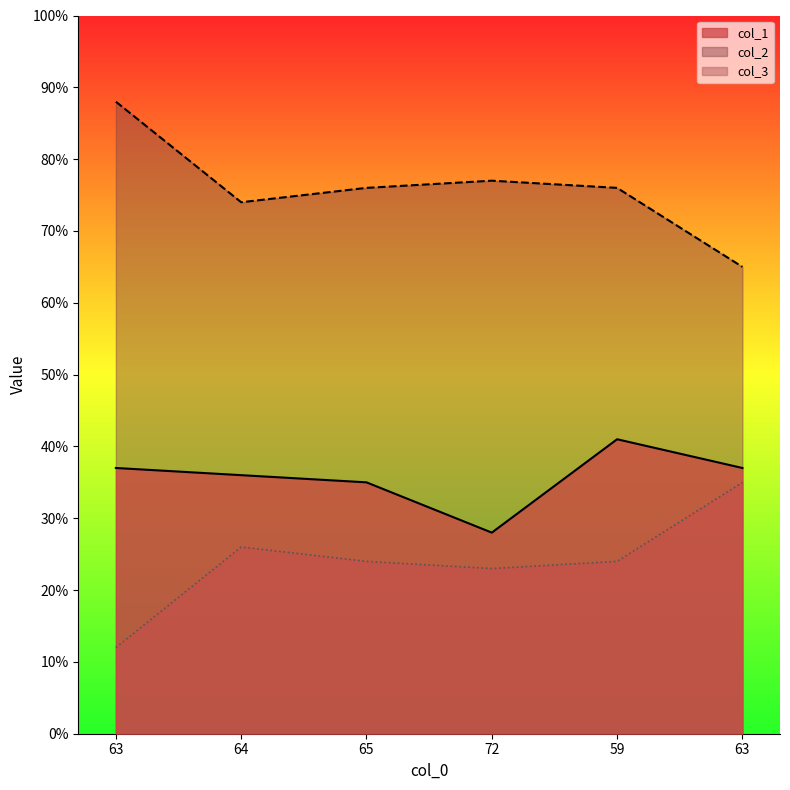

What is the average value of the col_1 series?

36